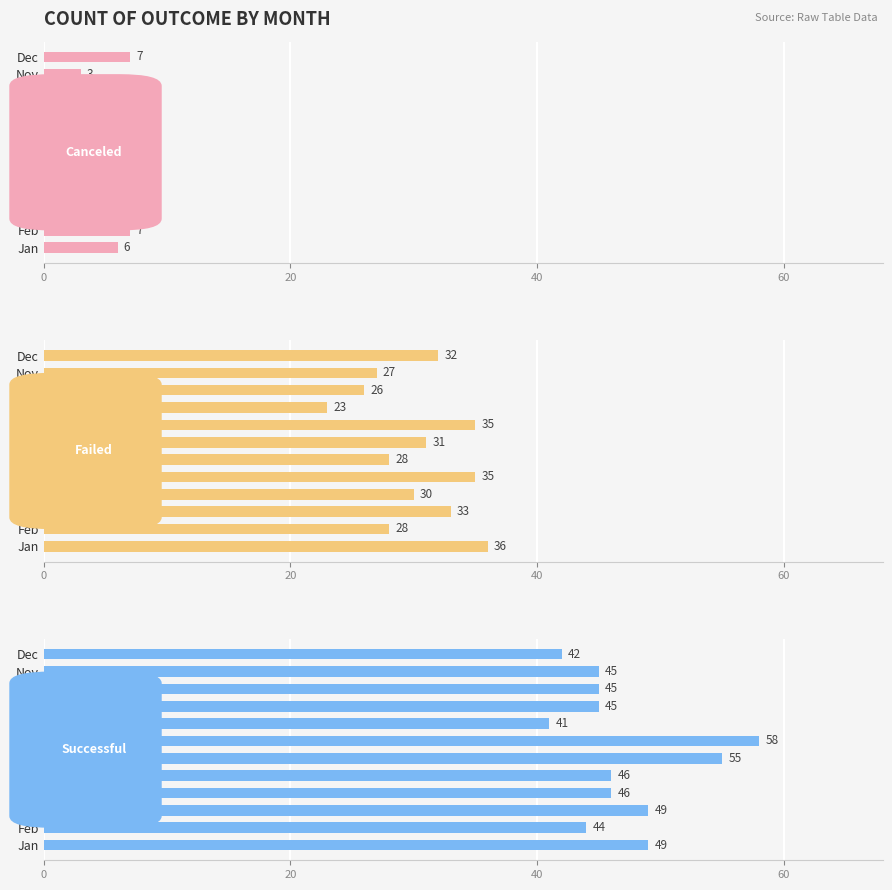

Which has a higher value, Jul or Sep?

Sep